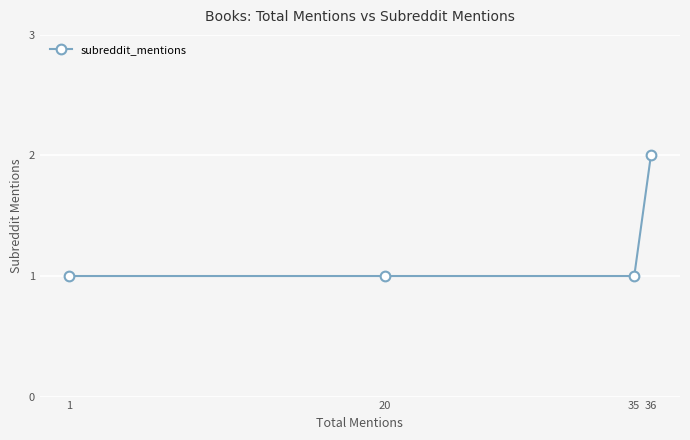

Count the values in the range 1 to 2.

4